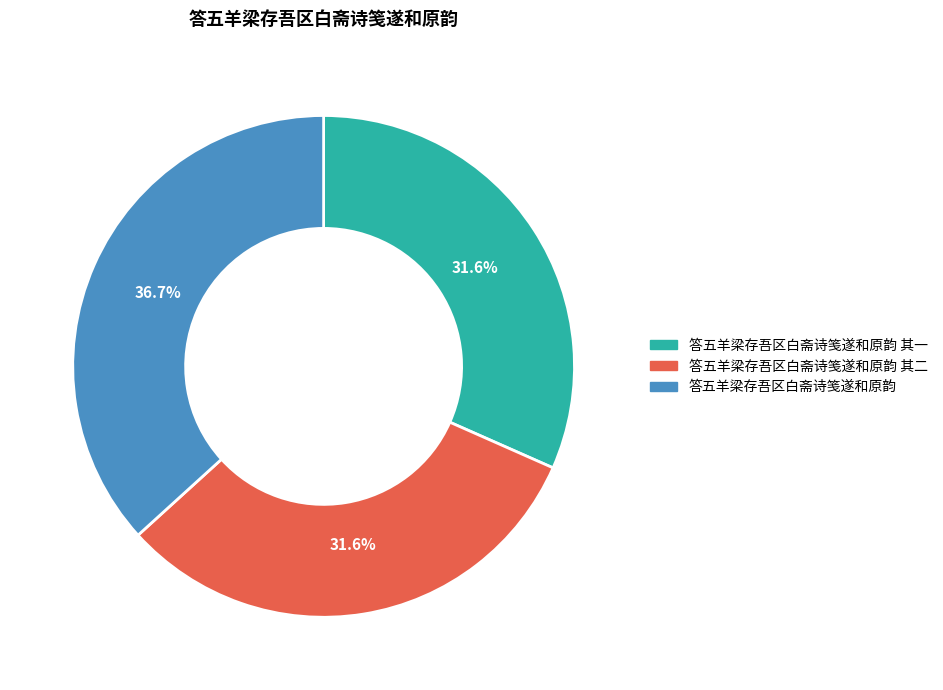

Combined, what portion of the pie is 答五羊梁存吾区白斋诗笺遂和原韵 其二 and 答五羊梁存吾区白斋诗笺遂和原韵?

68.4%